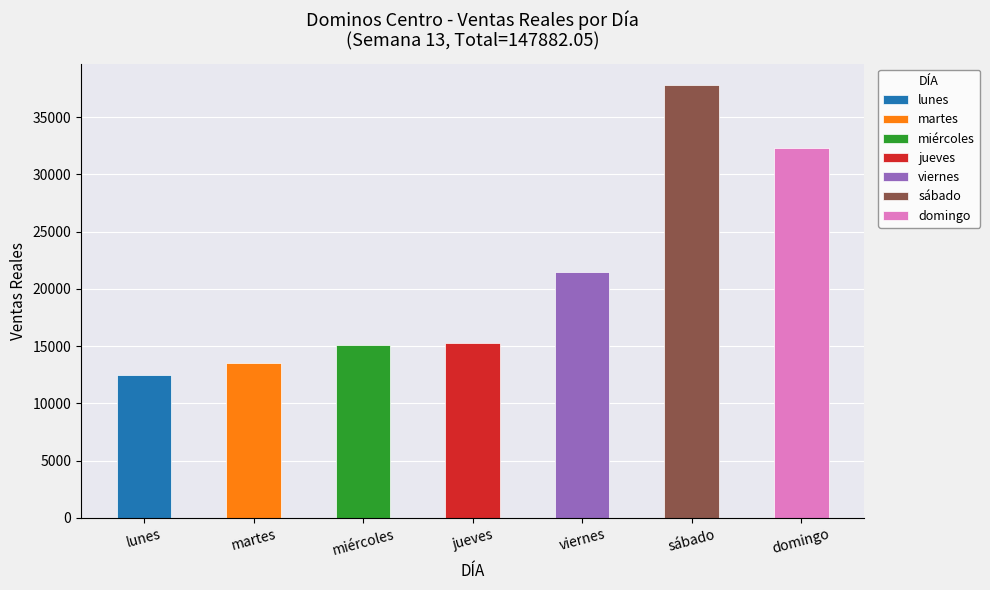

What is the change in value from sábado to domingo?

-5489.0